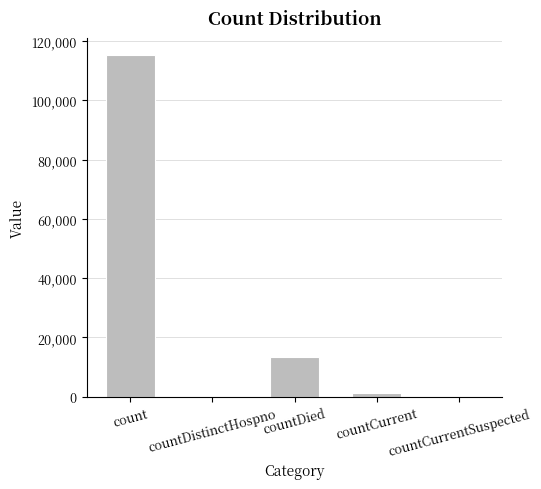

What is the sum of all values?

130105